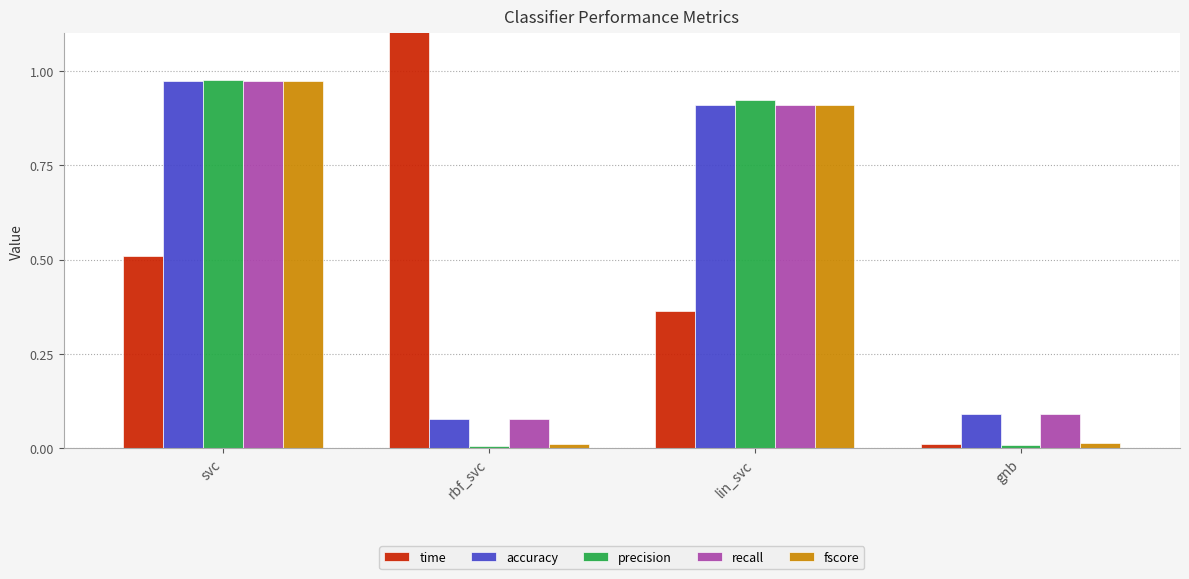

At which category does the chart reach its minimum across all series?

rbf_svc